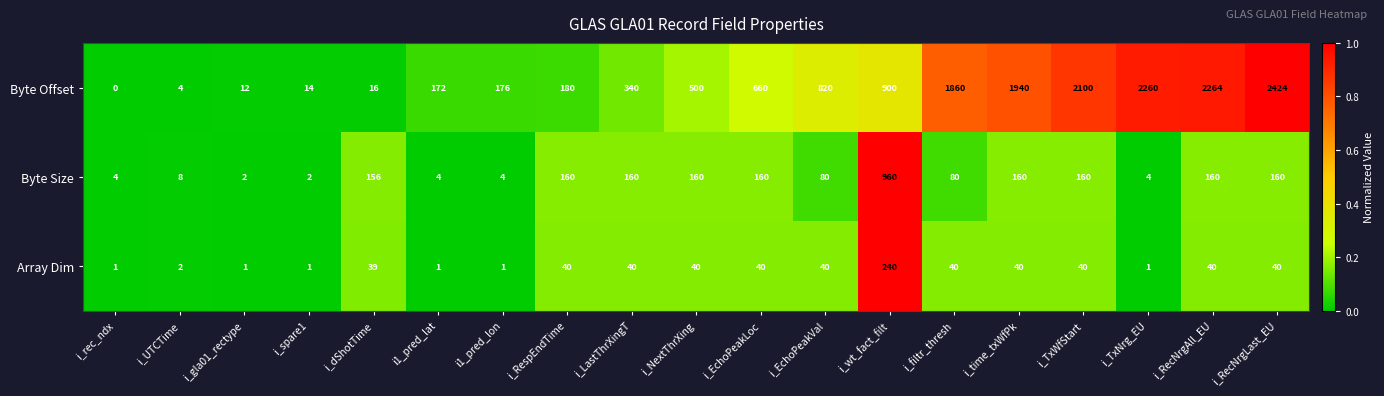

Is it true that Byte Size equals 4 at i_gla01_rectype?

False